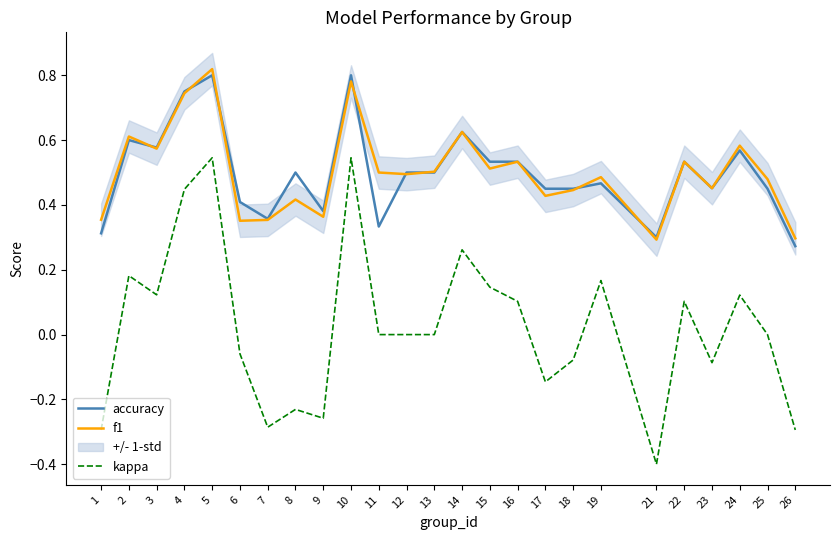

What is the total value across all series at 22?

1.2